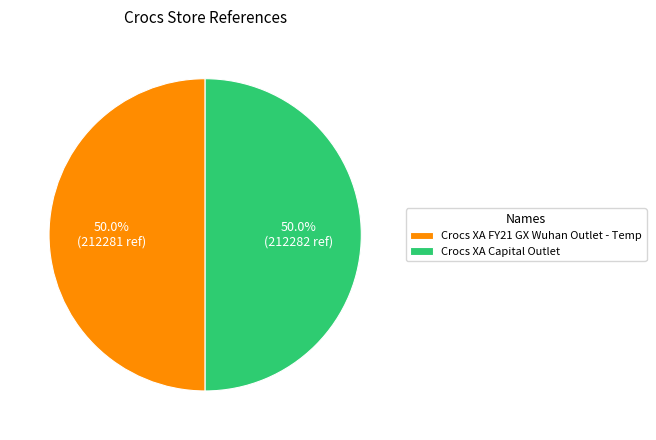

Approximately how many times larger is the value at Crocs XA Capital Outlet compared to Crocs XA FY21 GX Wuhan Outlet - Temp?

1.0